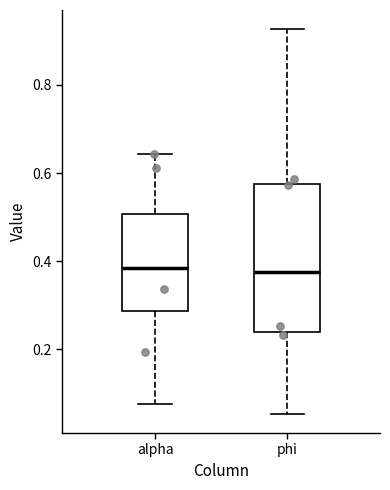

Where is the lower edge of the box for phi on the y-axis? The values are not printed on the chart, so give them approximately, as read against the axis.

0.24